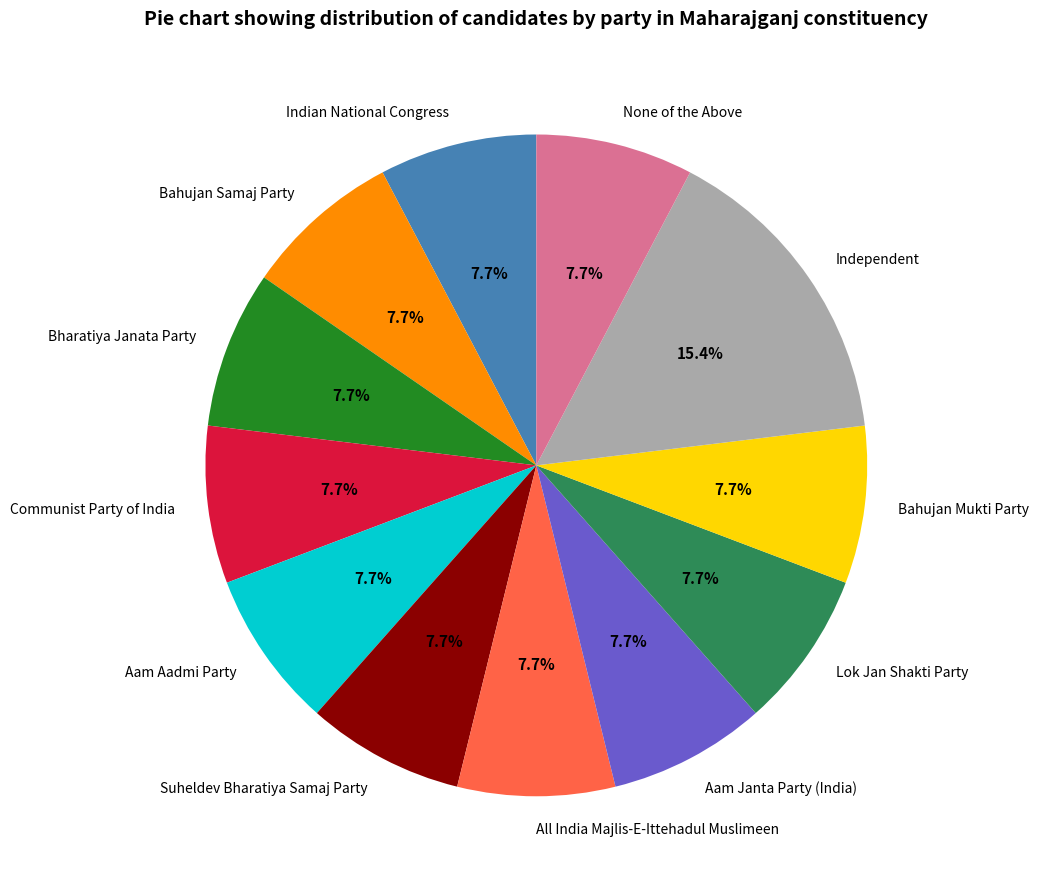

Is Independent the majority of the pie?

No